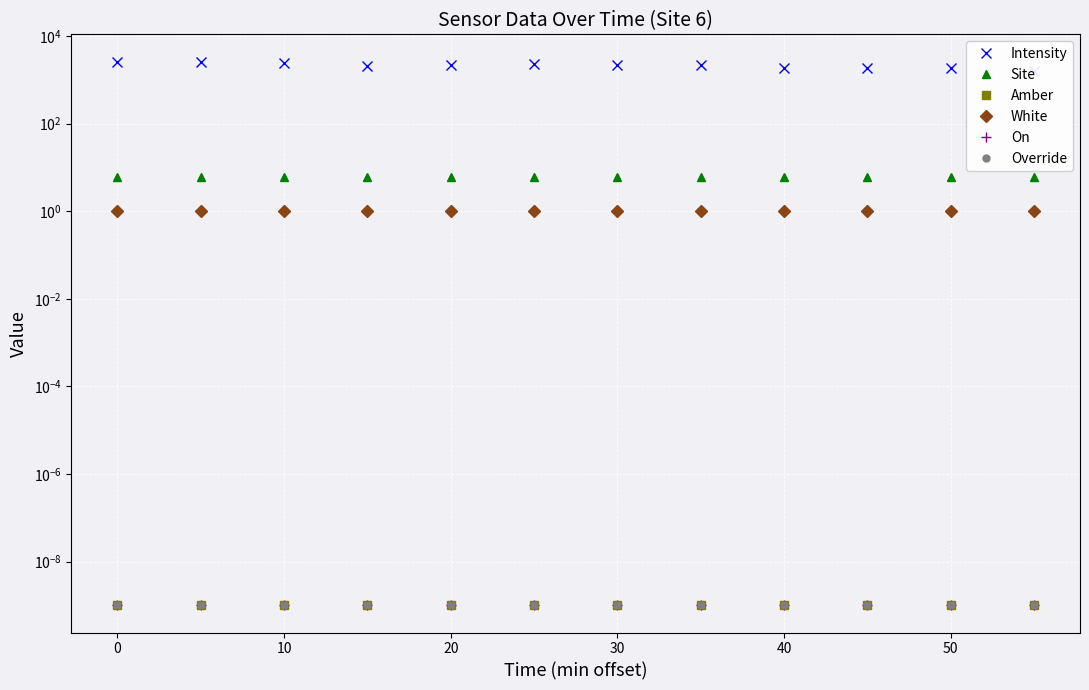

True or false: Intensity and White intersect in this chart.

False